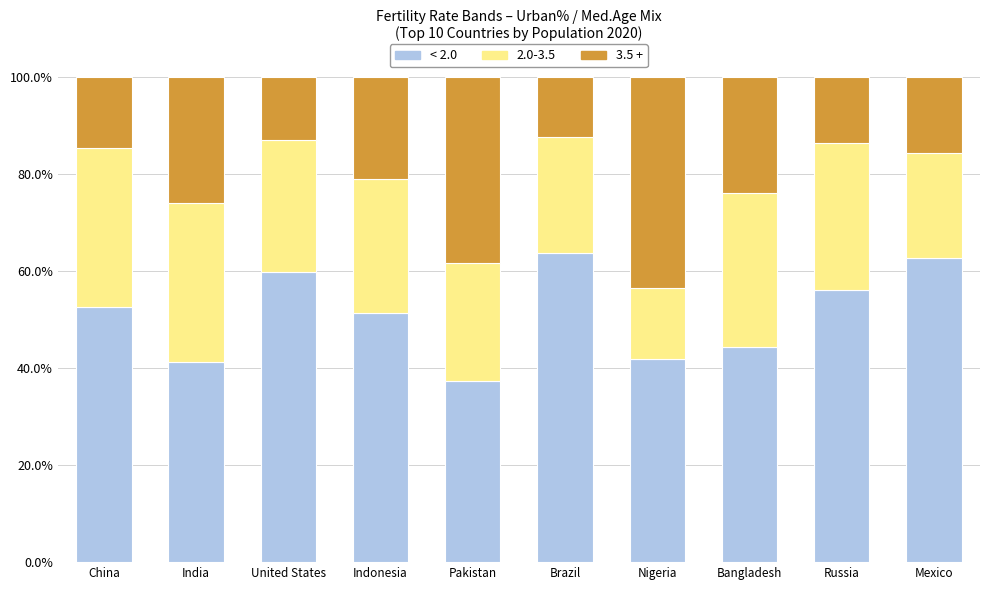

Reading left to right, transcribe the values for < 2.0.

52.6	41.2	59.7	51.4	37.2	63.8	41.9	44.3	56.1	62.7